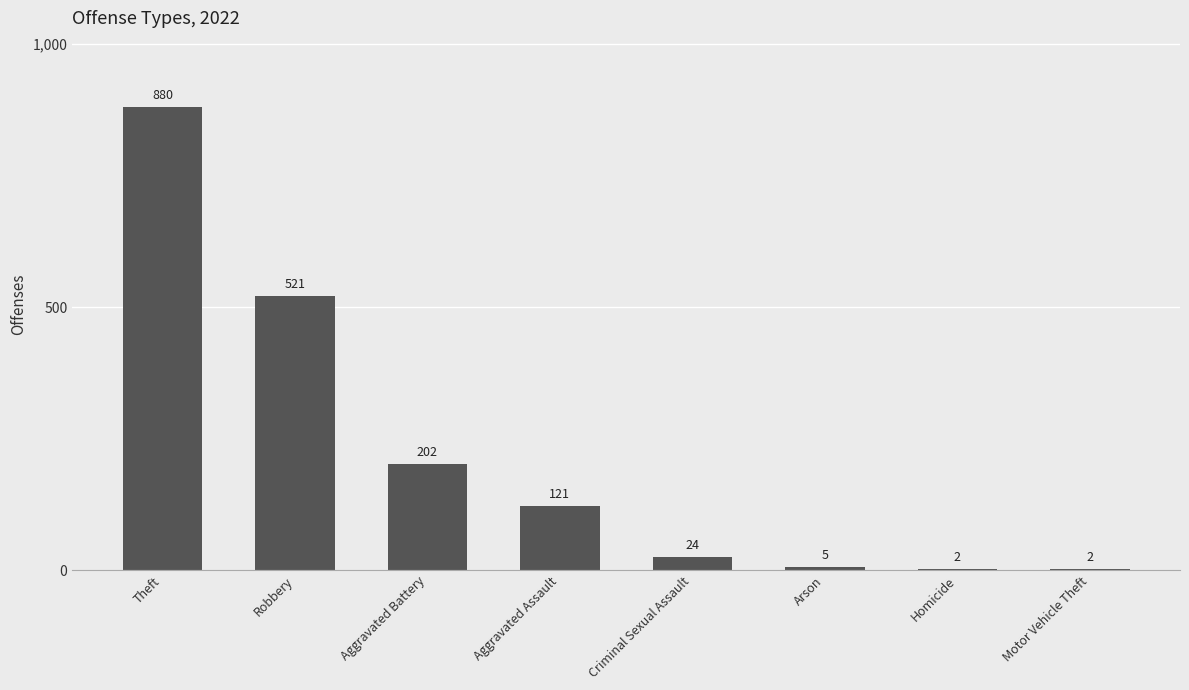

How many distinct data groups are displayed?

1